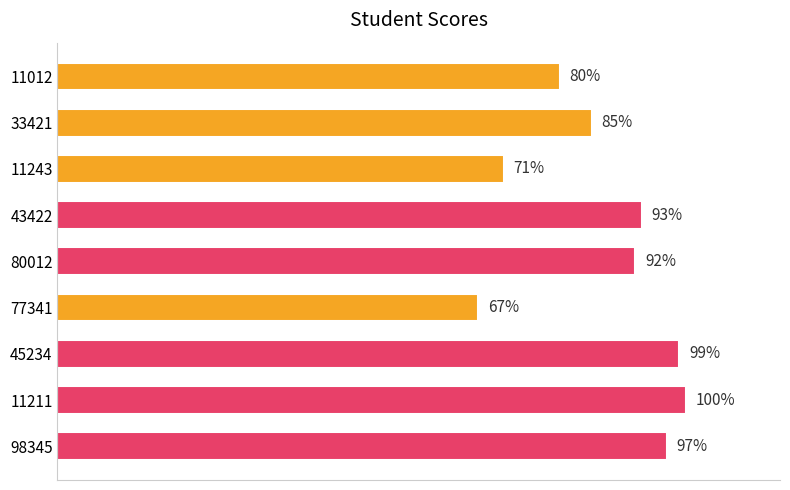

Rank the categories by value from lowest to highest.

77341, 11243, 11012, 33421, 80012, 43422, 98345, 45234, 11211